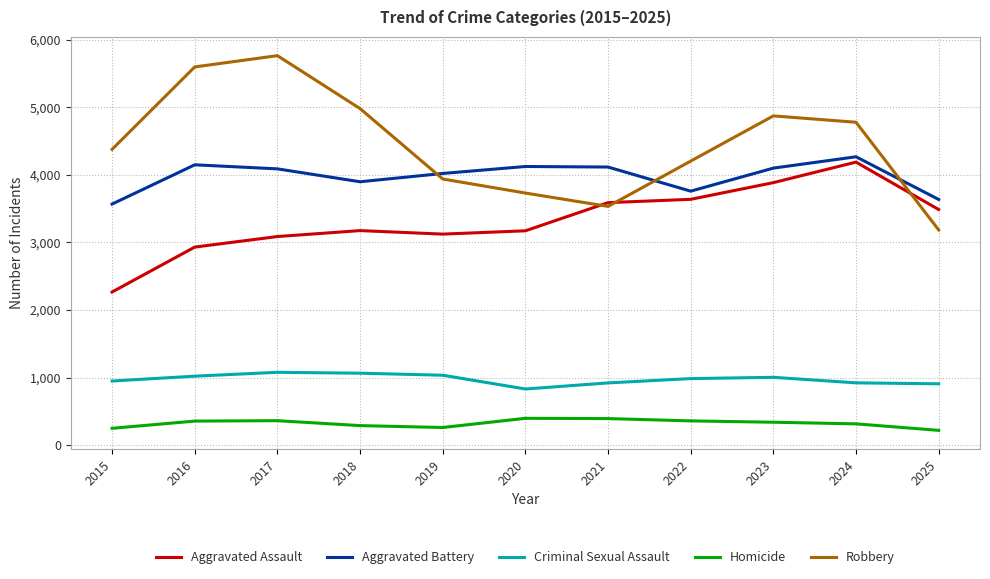

The value of Homicide at 2020 is 709. True or false?

False